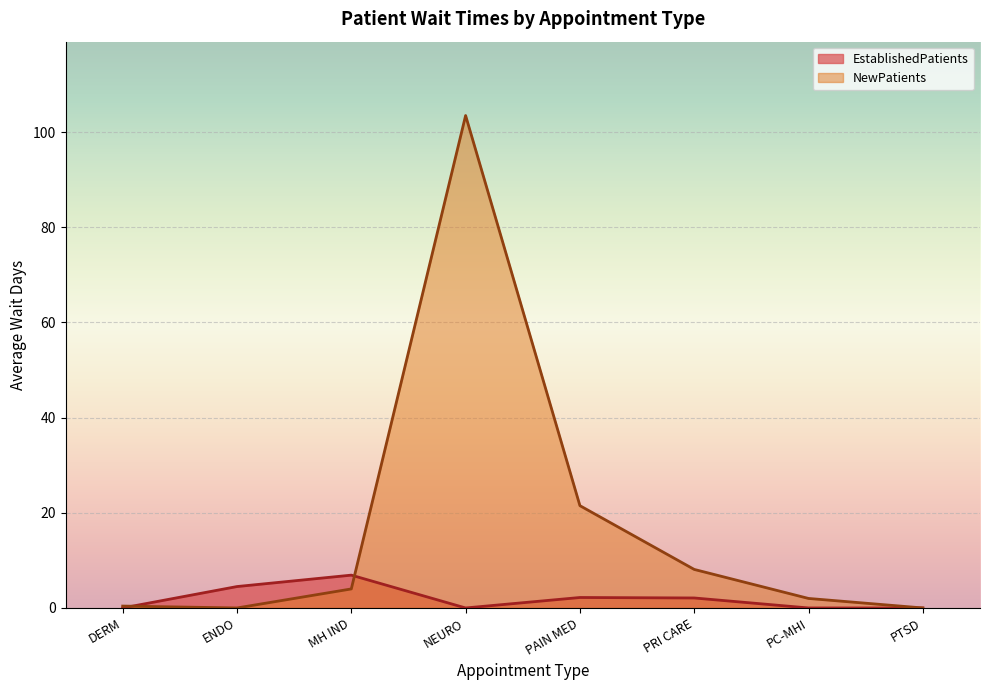

What is the sum of all EstablishedPatients values?

15.7